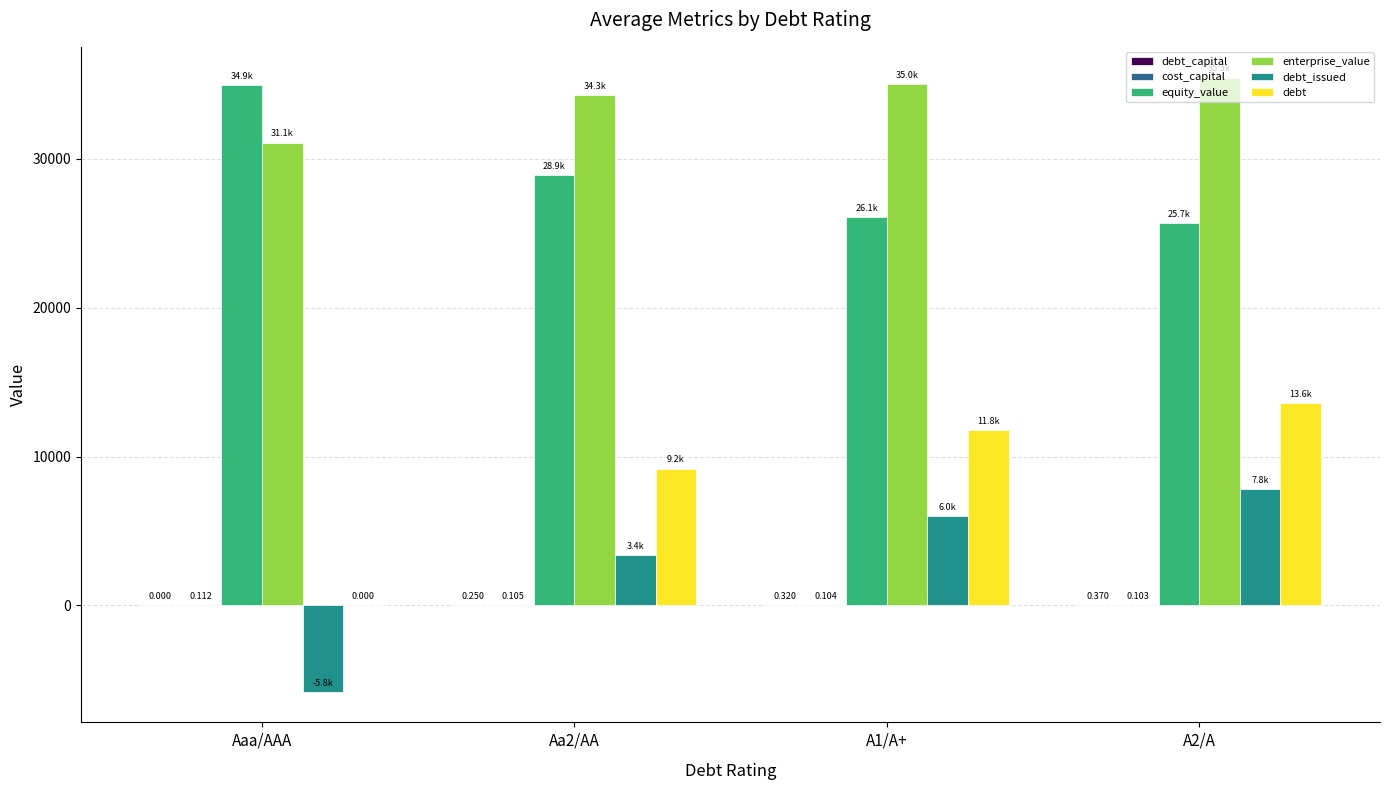

Is it true that equity_value equals 12012.3 at A1/A+?

False